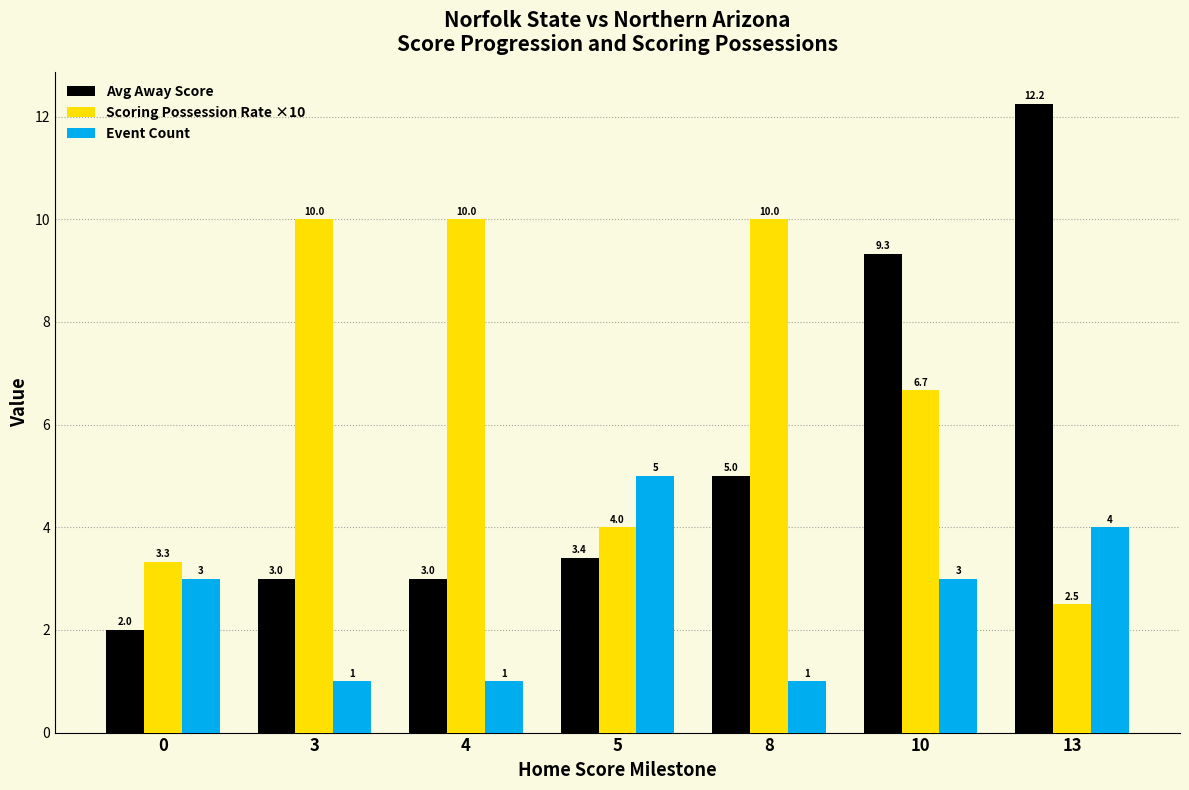

What is the value of the Avg Away Score bar at the 2nd from the left?

3.0